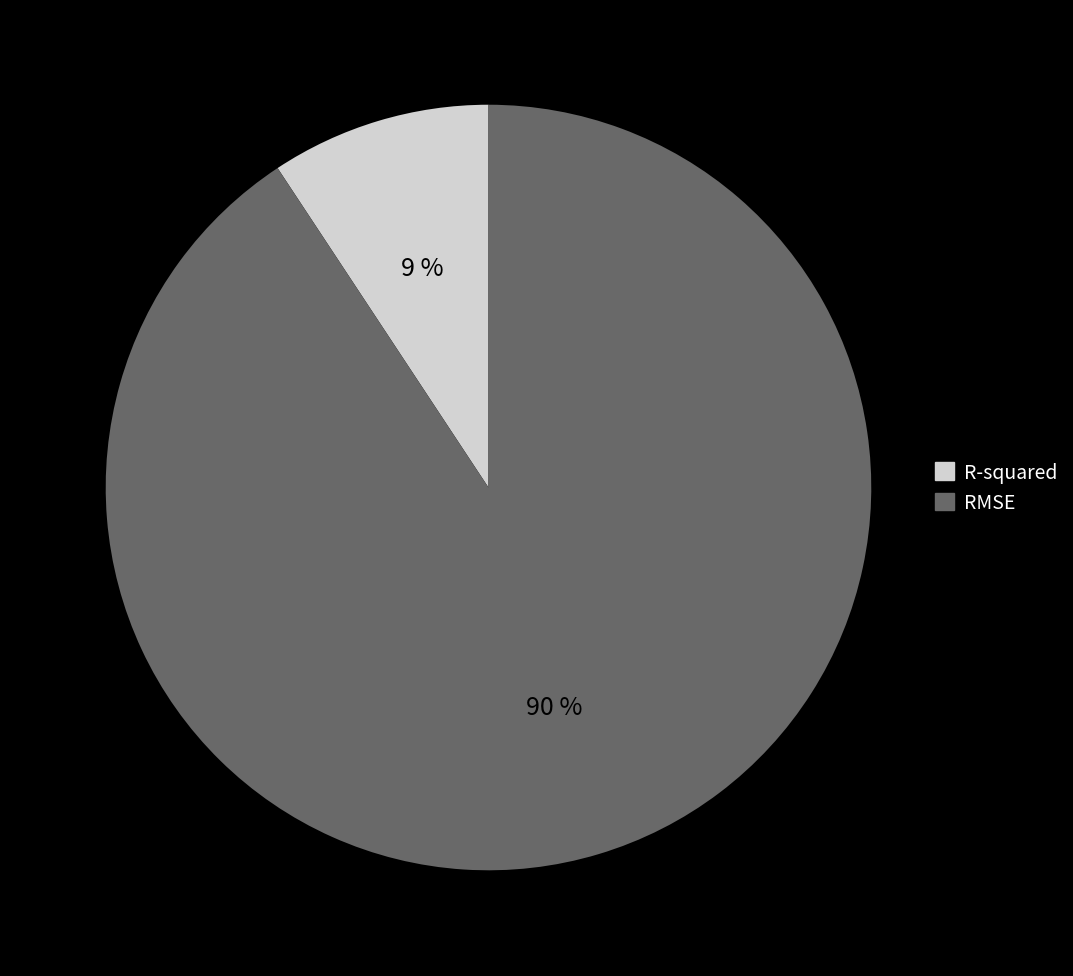

What portion of the pie excludes R-squared?

90.7%